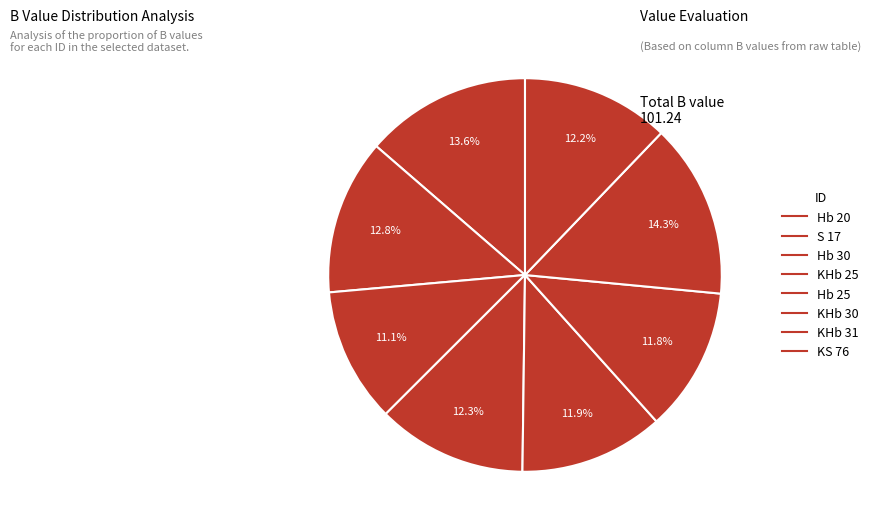

Does KS 76 represent more than half of the total?

No